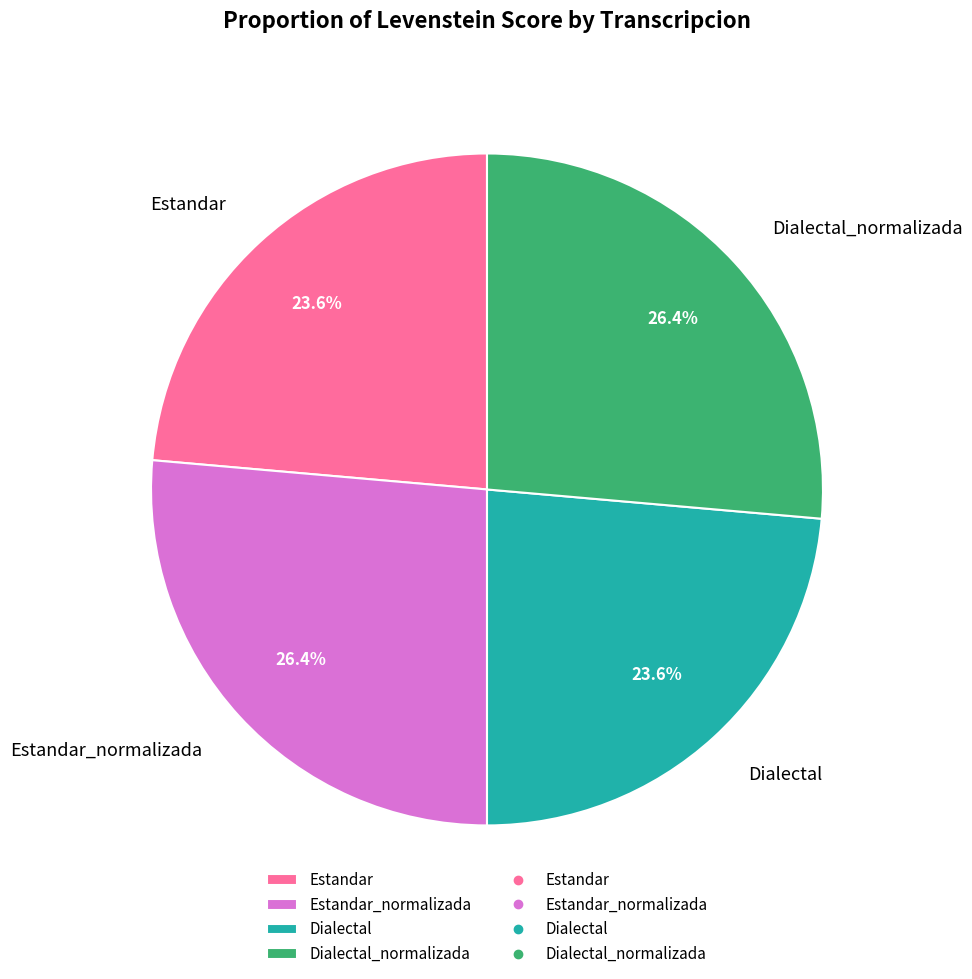

Is it true that Dialectal_normalizada is 26% of the pie?

True